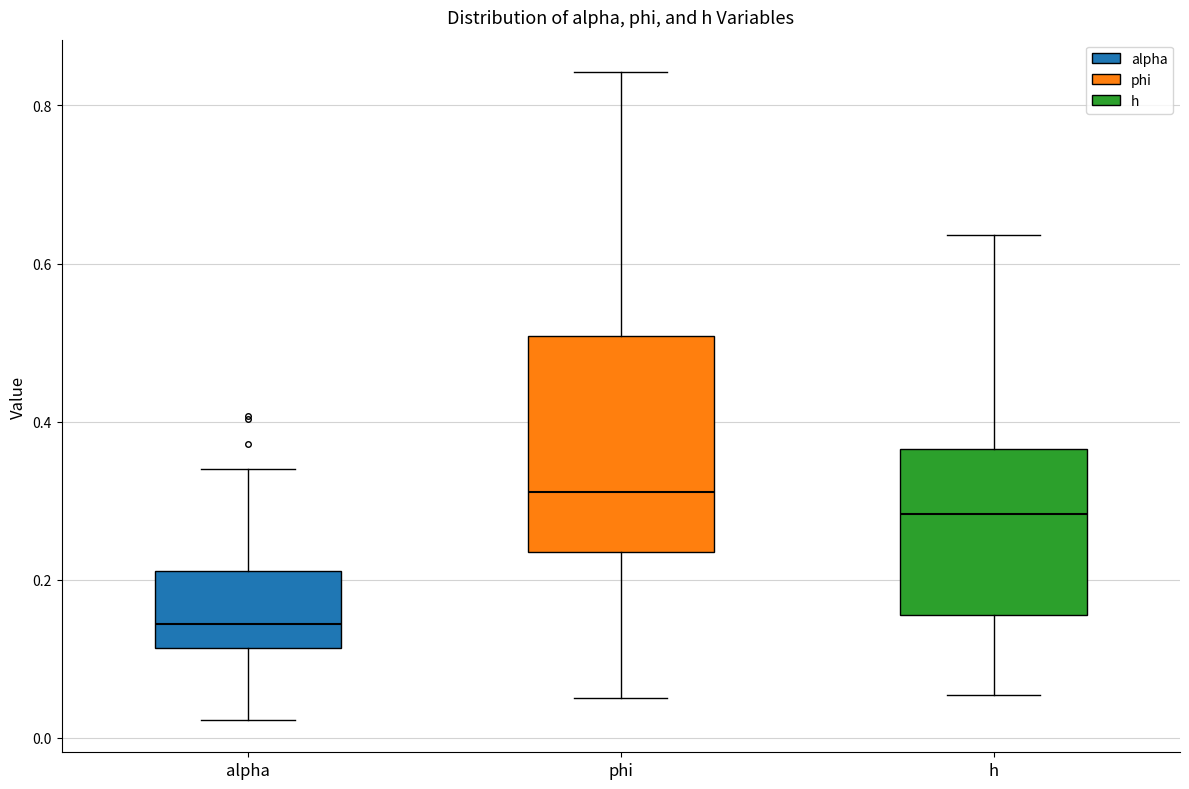

Reading left to right, read every box against the y-axis: the position of its median line, the range the box covers, and the ends of its whiskers. The values are not printed on the chart, so give them approximately, as read against the axis.

alpha: median 0.14, box 0.12 to 0.22, whiskers 0.02 to 0.34
phi: median 0.32, box 0.24 to 0.50, whiskers 0.06 to 0.84
h: median 0.28, box 0.16 to 0.36, whiskers 0.06 to 0.64